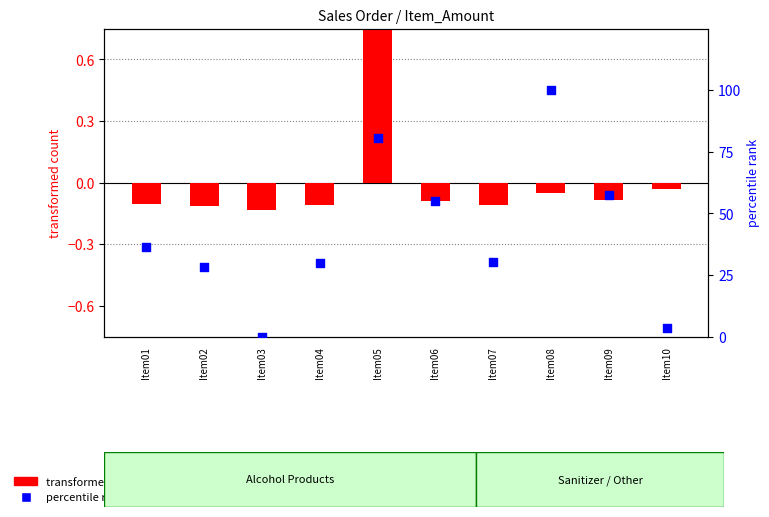

Which series reaches the minimum Y coordinate?

transformed count